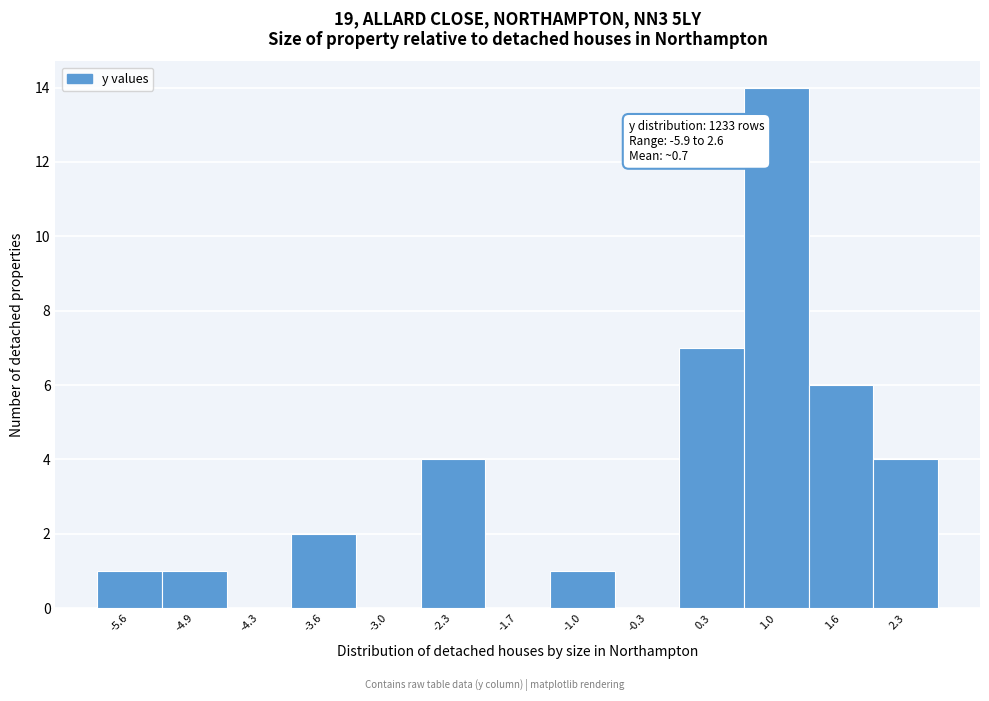

Over which range of the x-axis is the bar tallest?

0.6 to 1.3